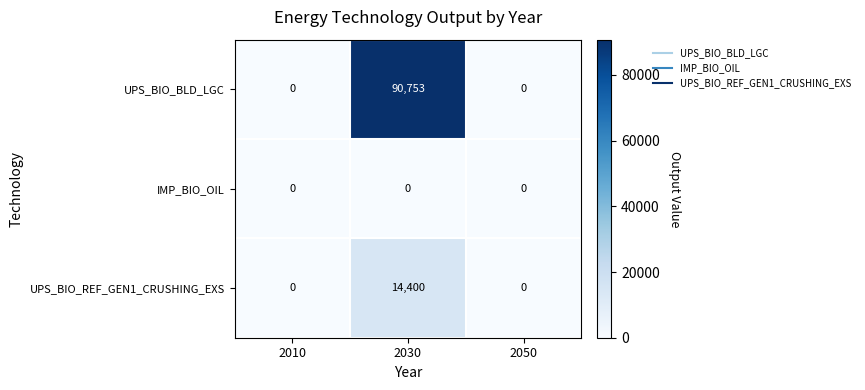

What is the approximate value of UPS_BIO_BLD_LGC at 2030, to the nearest 10?

90750